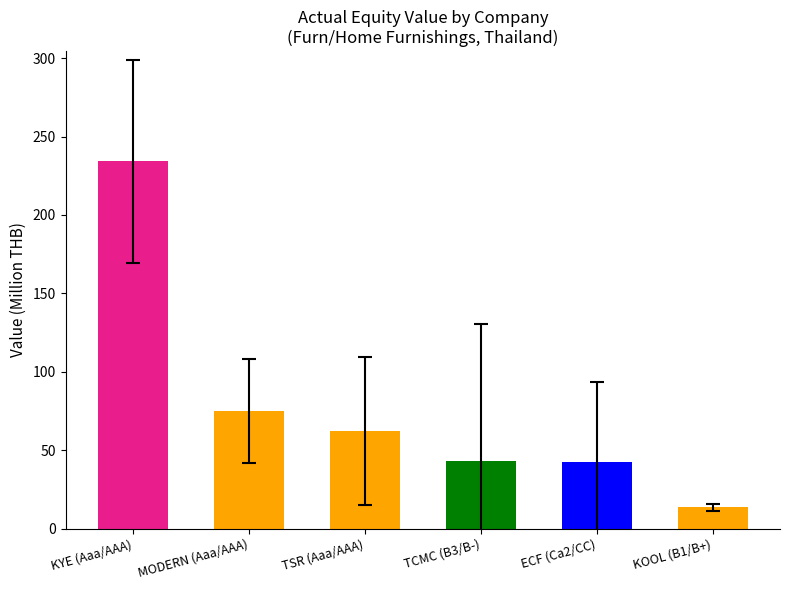

What is the smallest value displayed?

13.6